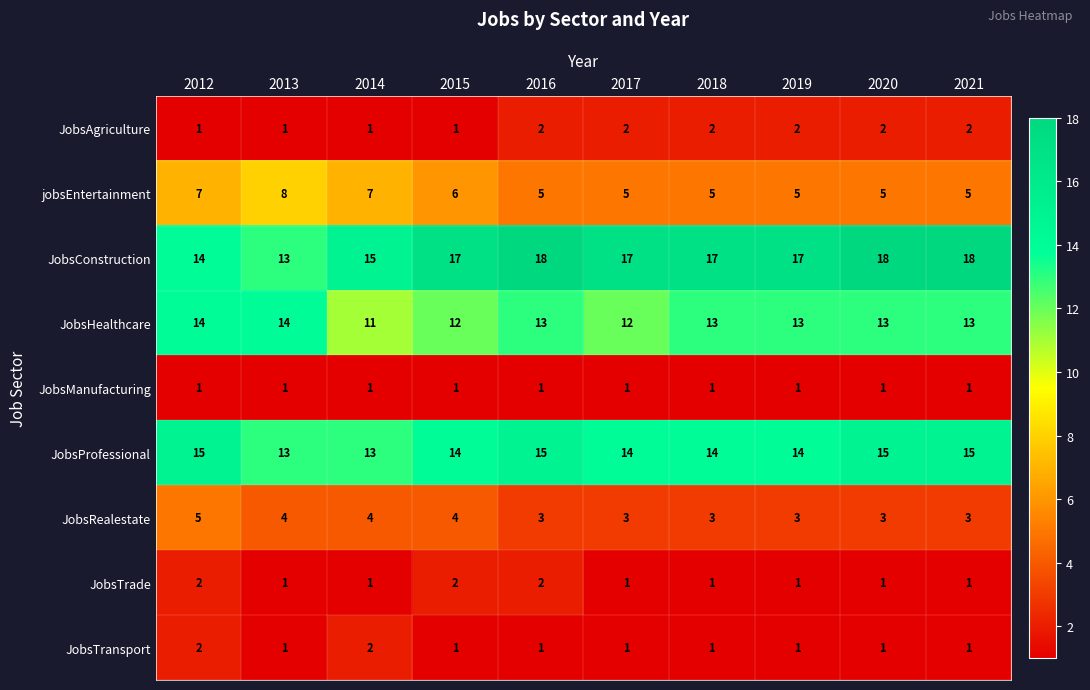

Which series has the largest range (max minus min)?

JobsConstruction